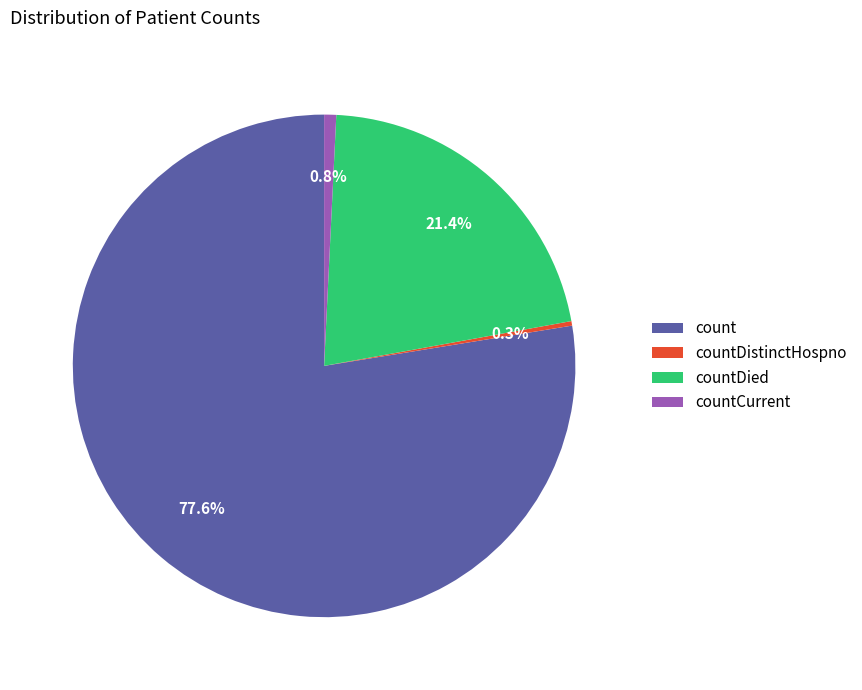

Which slice represents more than half of the pie?

count